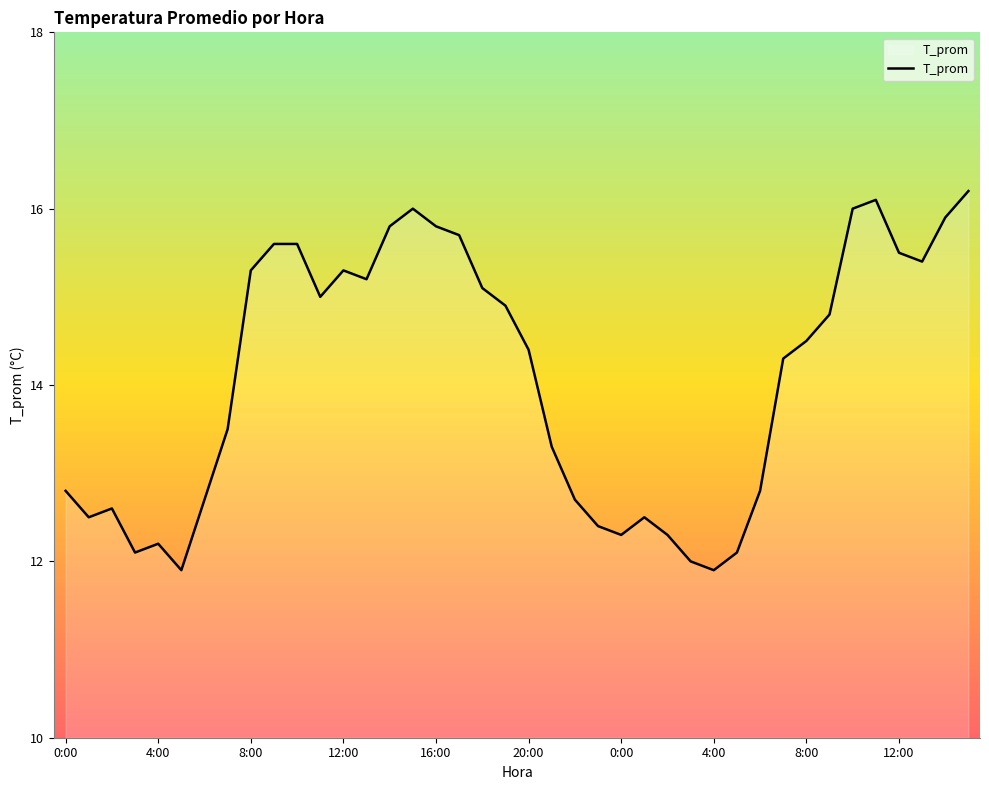

What is the difference between the maximum and minimum values?

4.3